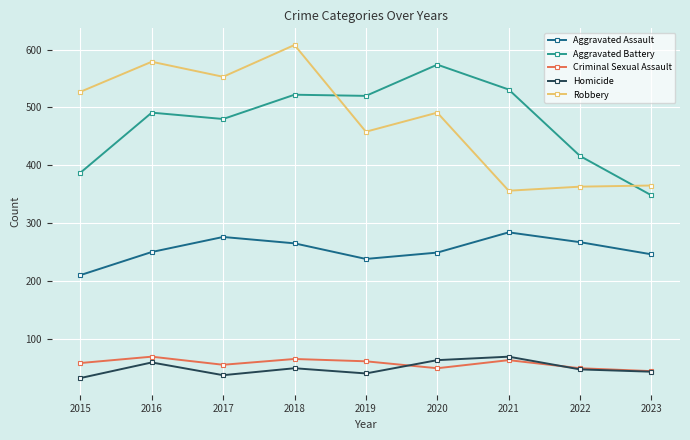

True or false: Criminal Sexual Assault and Aggravated Battery cross at least once.

False